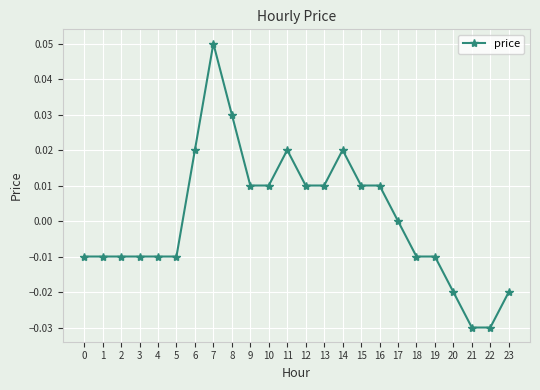

True or false: the data shows 0.0 at 12.

True